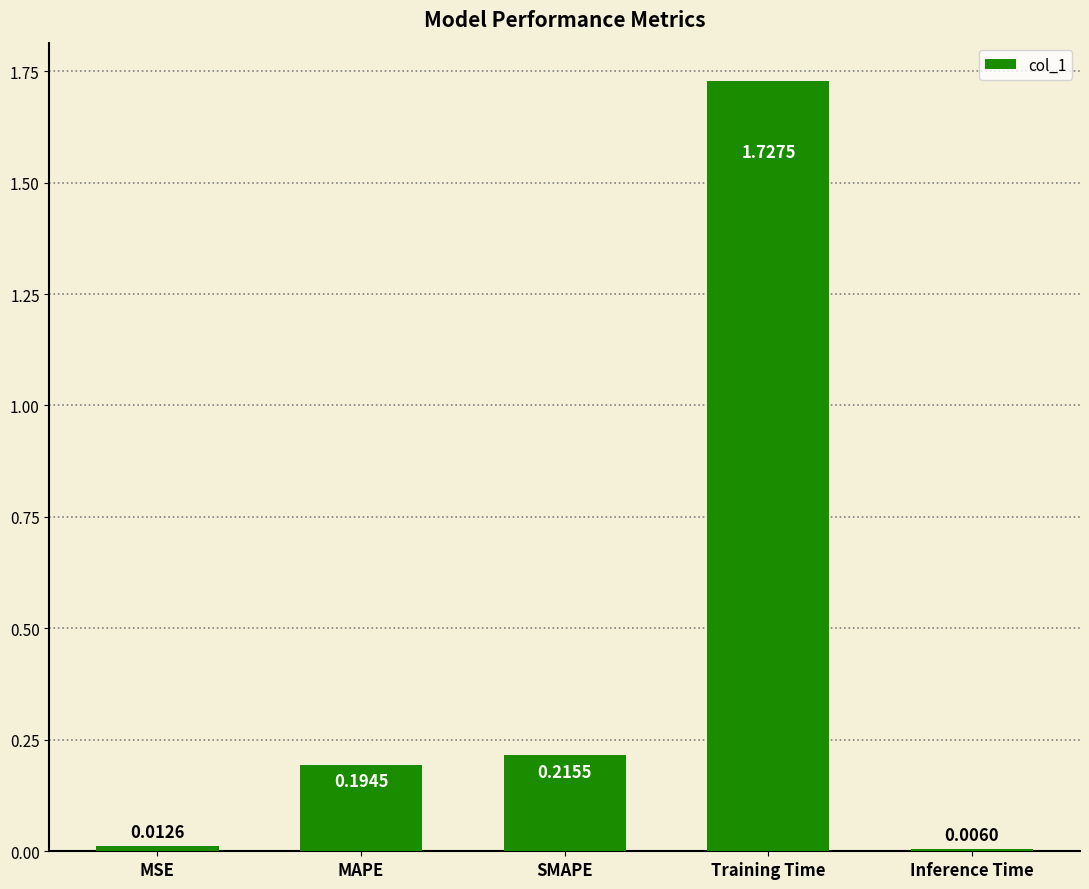

How many bars are there in total?

5